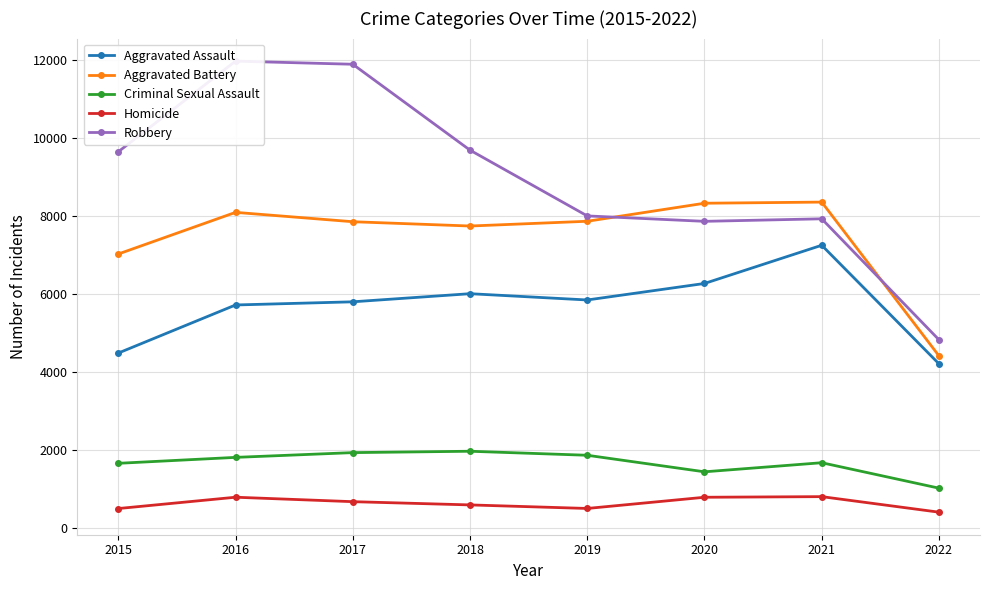

Rank the categories by Robbery value from highest to lowest.

2016, 2017, 2018, 2015, 2019, 2021, 2020, 2022